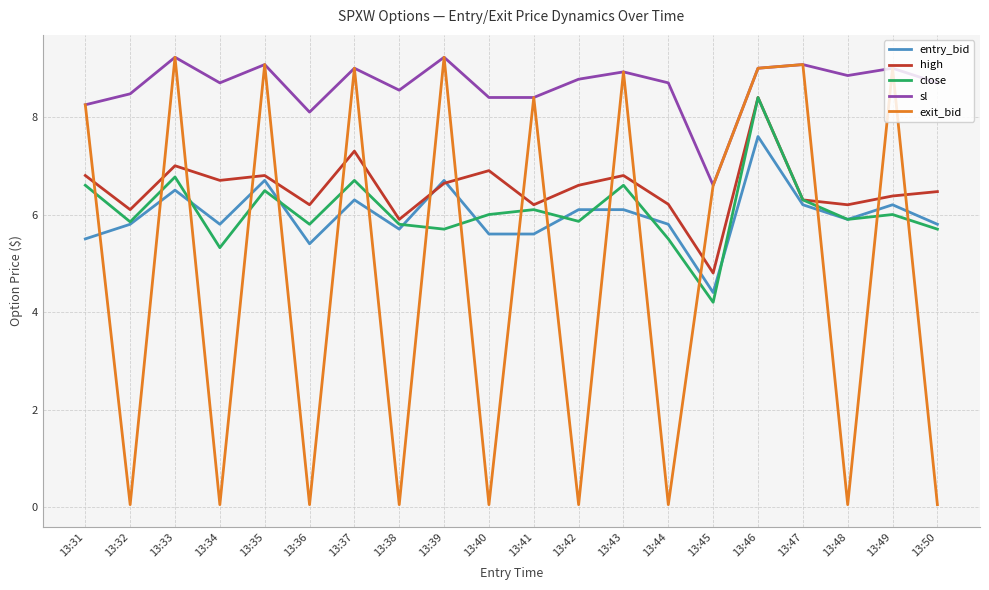

Which series has the largest range (max minus min)?

exit_bid